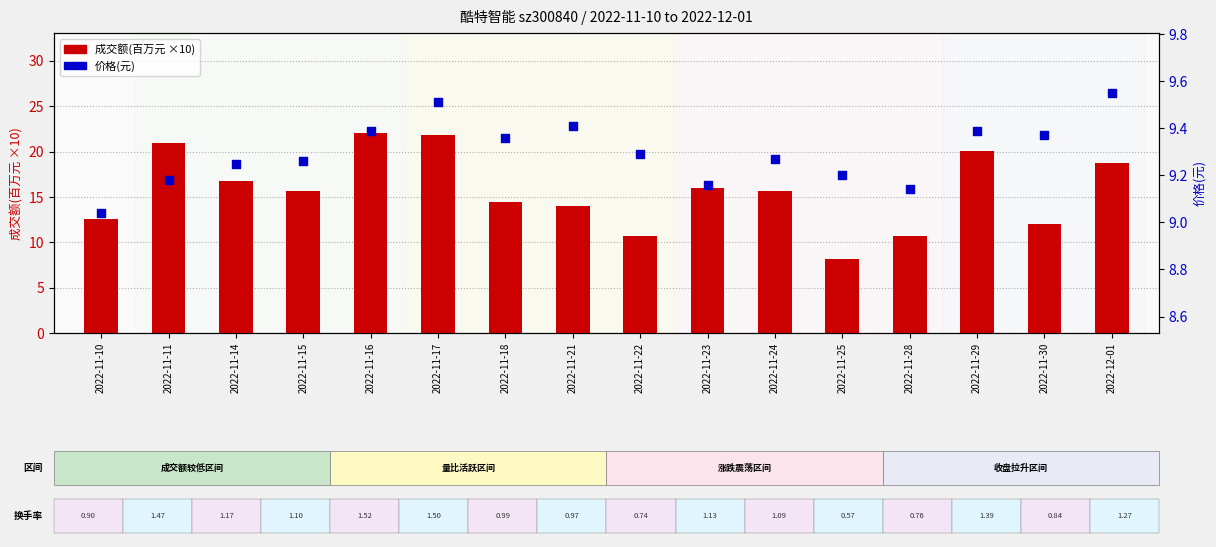

Which series reaches the minimum Y coordinate?

成交额(百万元 ×10)